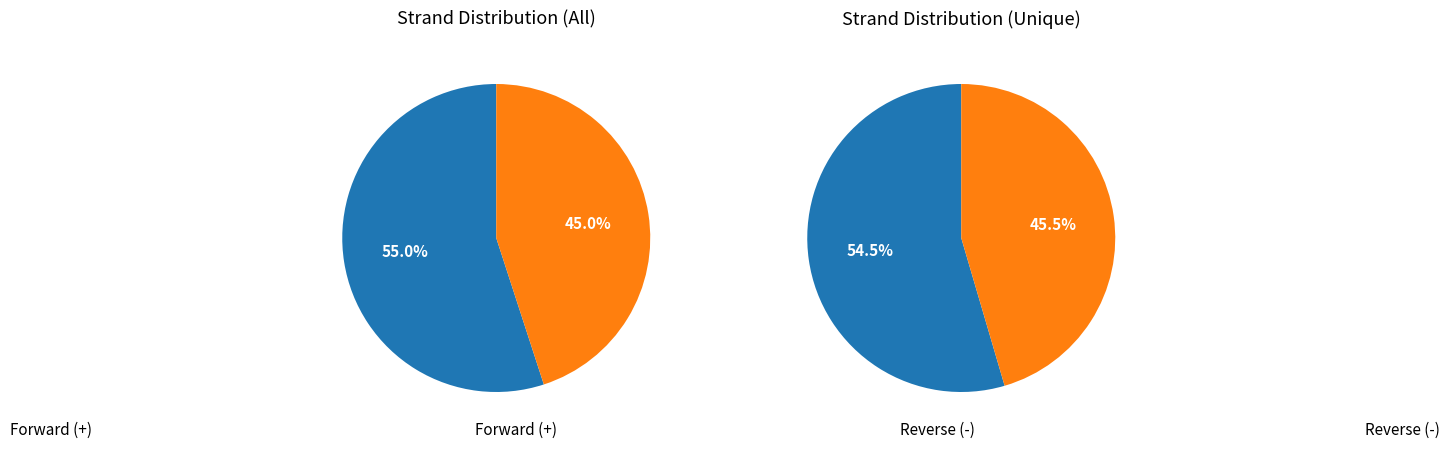

How many slices are in this pie chart?

2